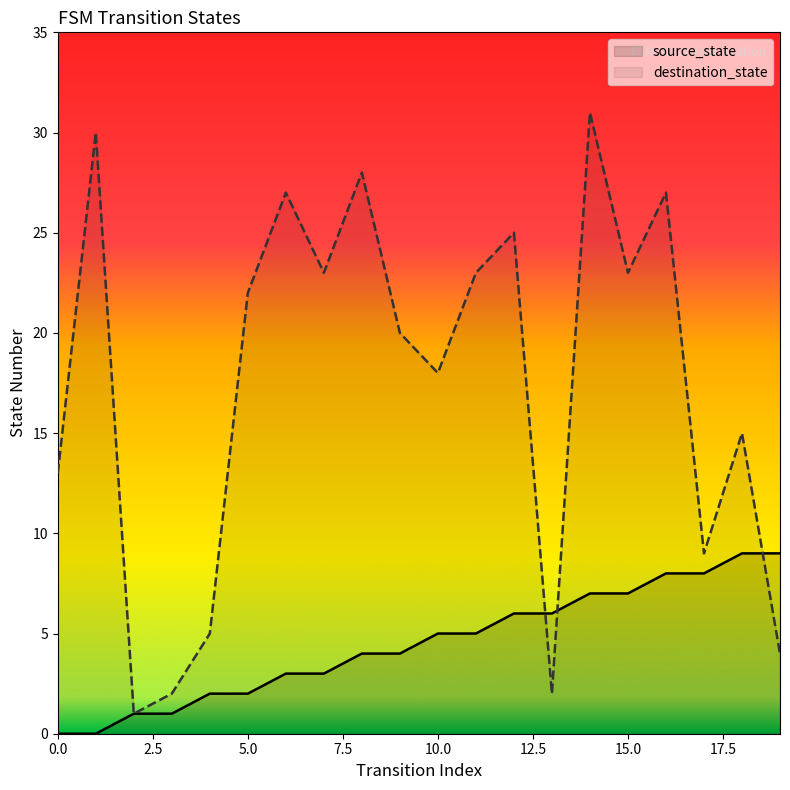

Which series has the widest spread of values?

destination_state